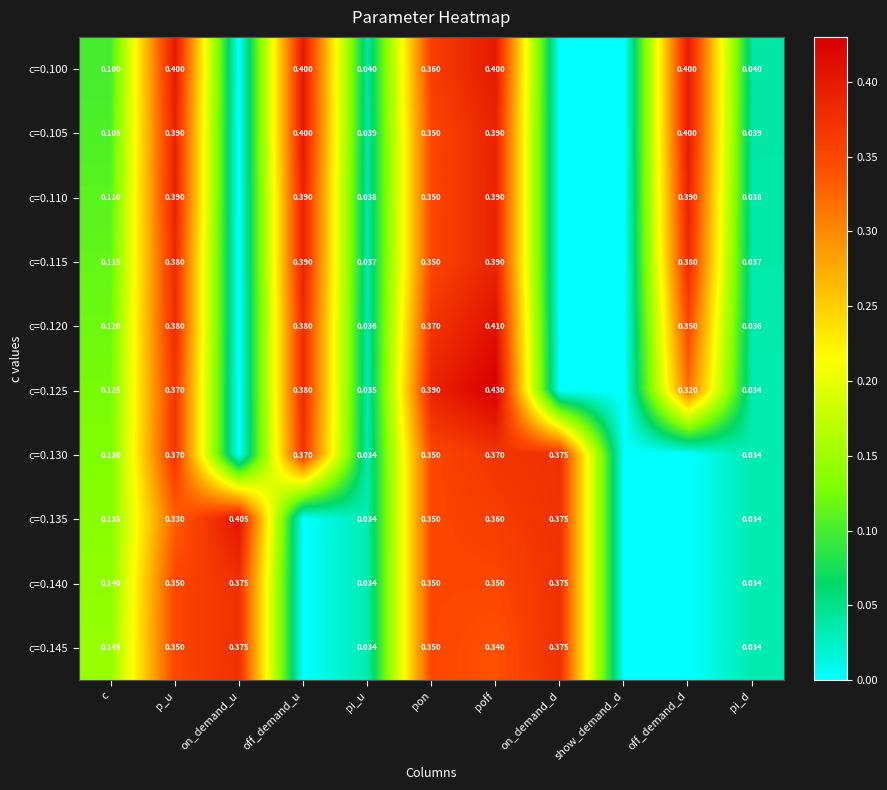

At which category does the chart reach its peak across all series?

poff